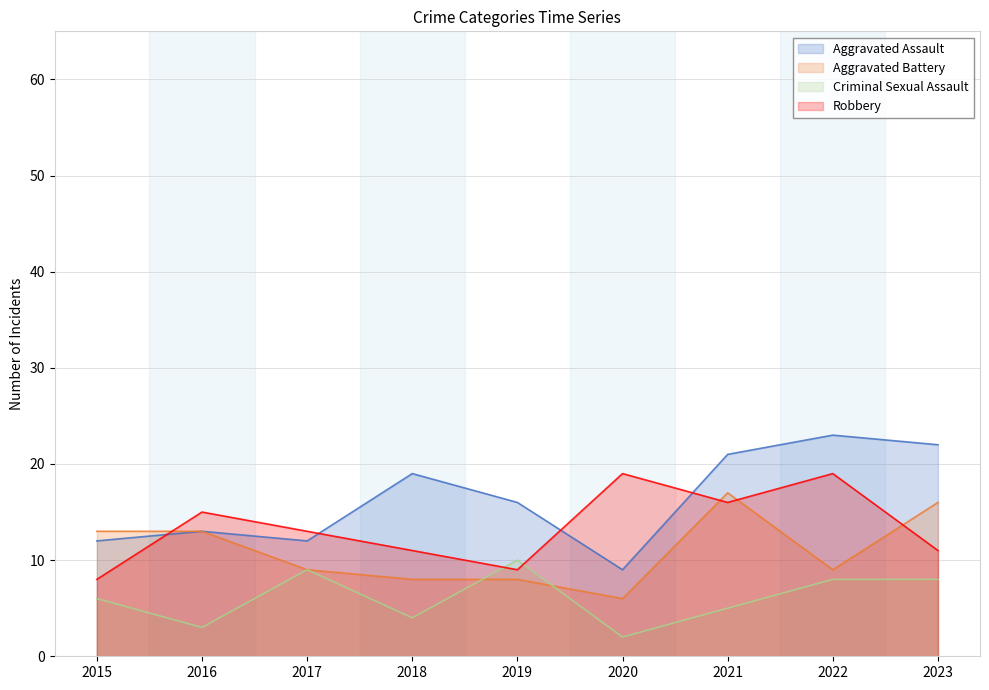

At which label does Aggravated Battery first exceed 9?

2015